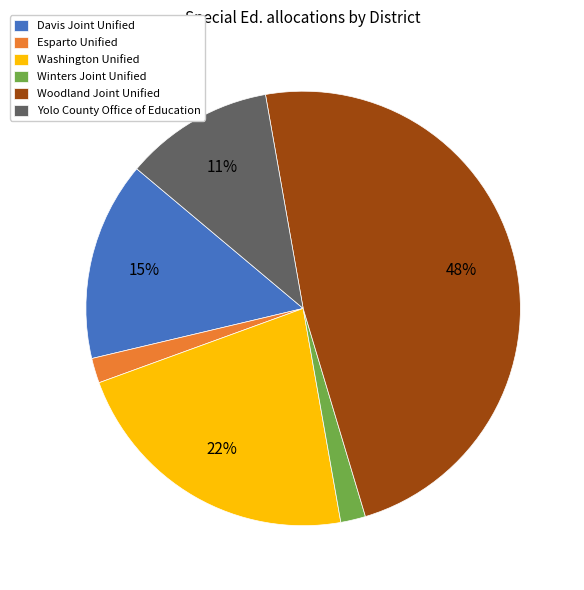

Count the number of slices in the pie.

6